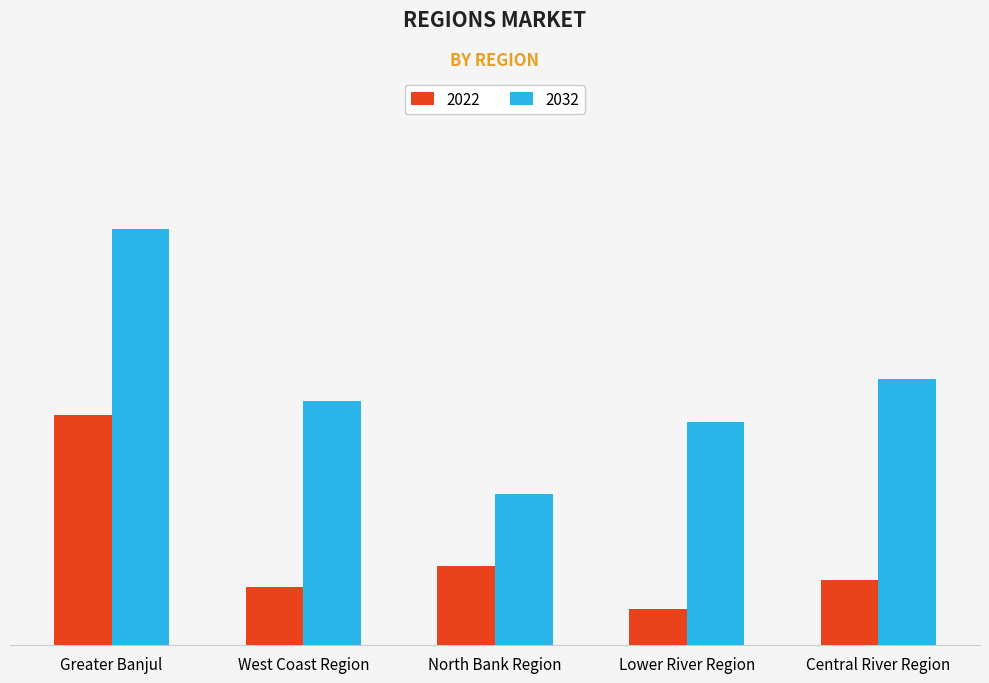

The 2022 series shows 0.7 at Lower River Region. True or false?

False